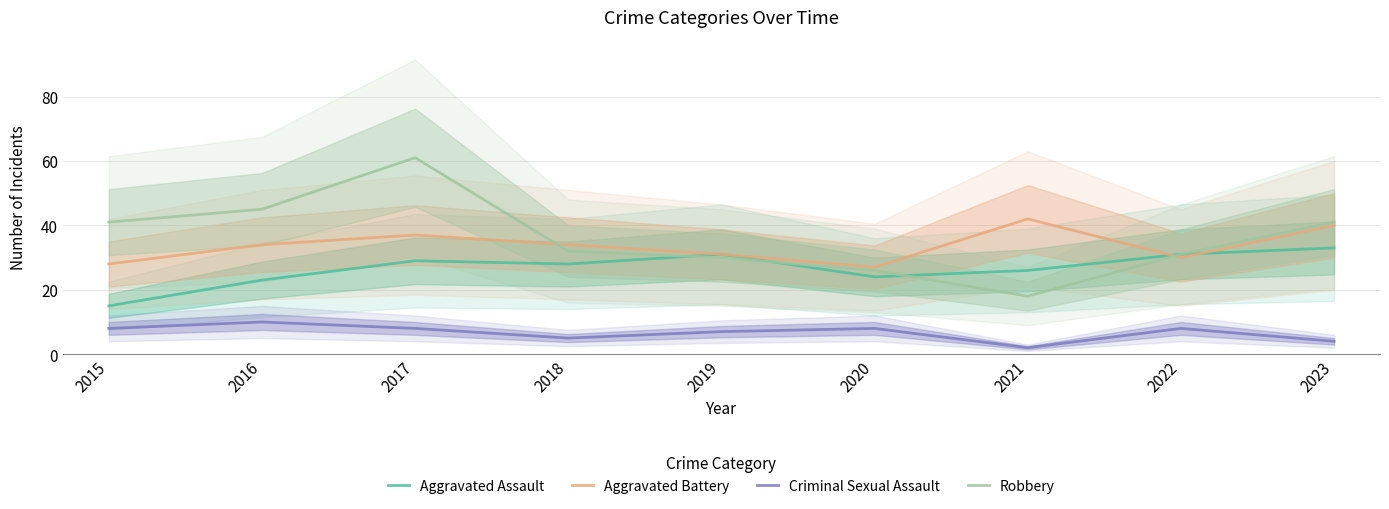

What is the difference between the Aggravated Assault values at 2022 and 2015?

16